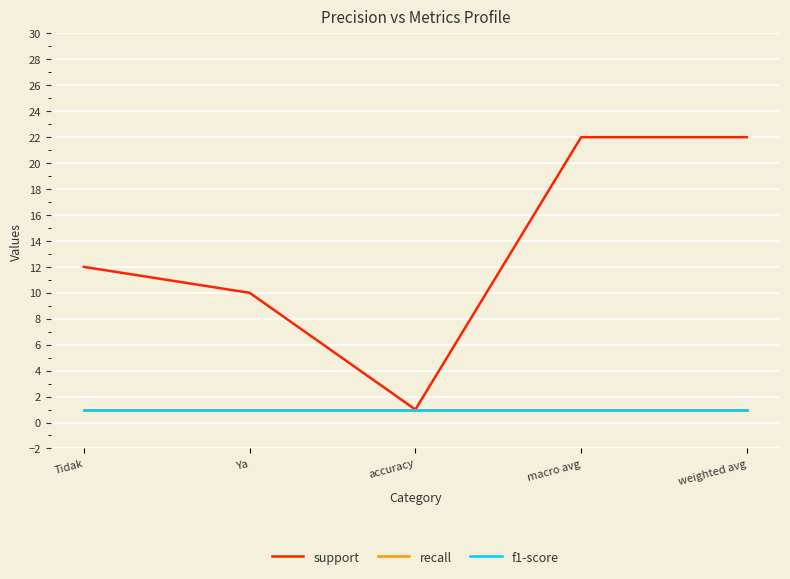

What is the difference between the maximum and second lowest values in the support series?

12